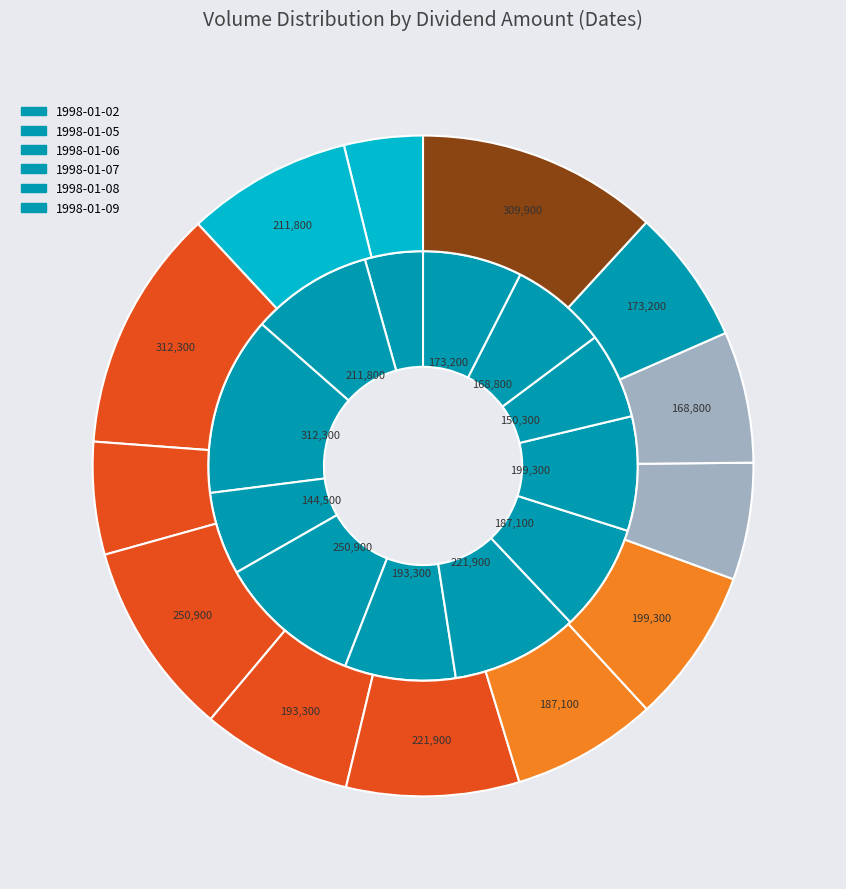

Between 1998-01-07 and 1998-01-02, which is larger?

1998-01-07